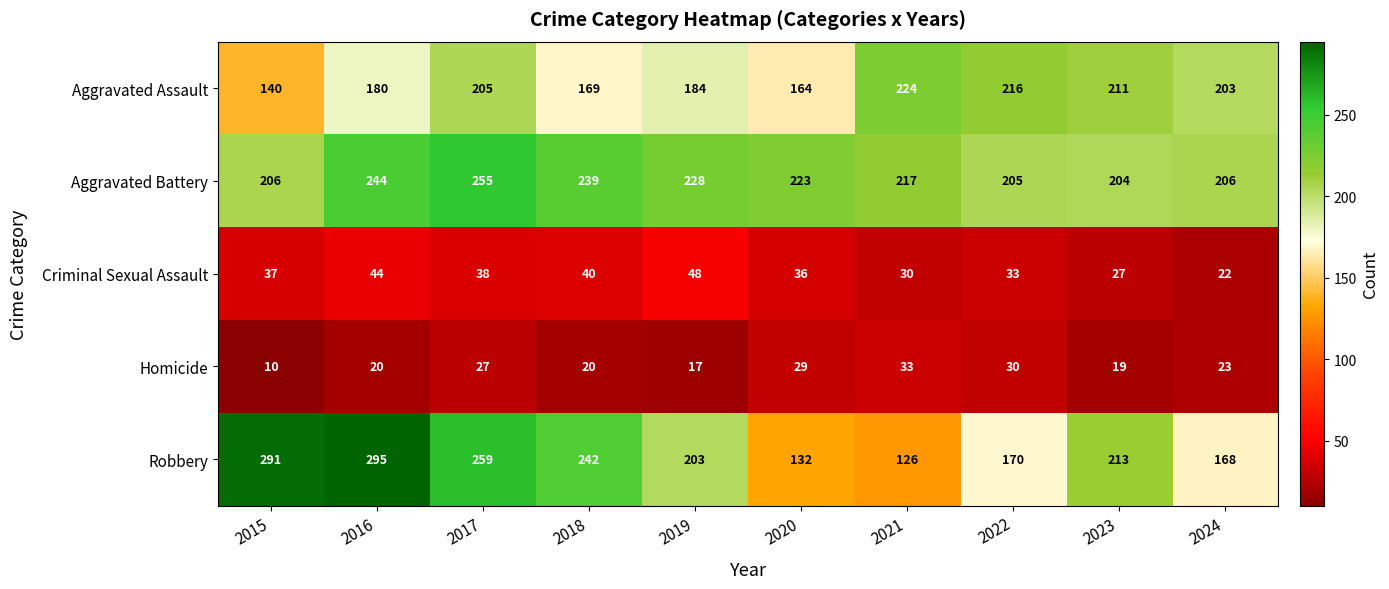

Rank the series at 2018 from highest to lowest value.

Robbery, Aggravated Battery, Aggravated Assault, Criminal Sexual Assault, Homicide